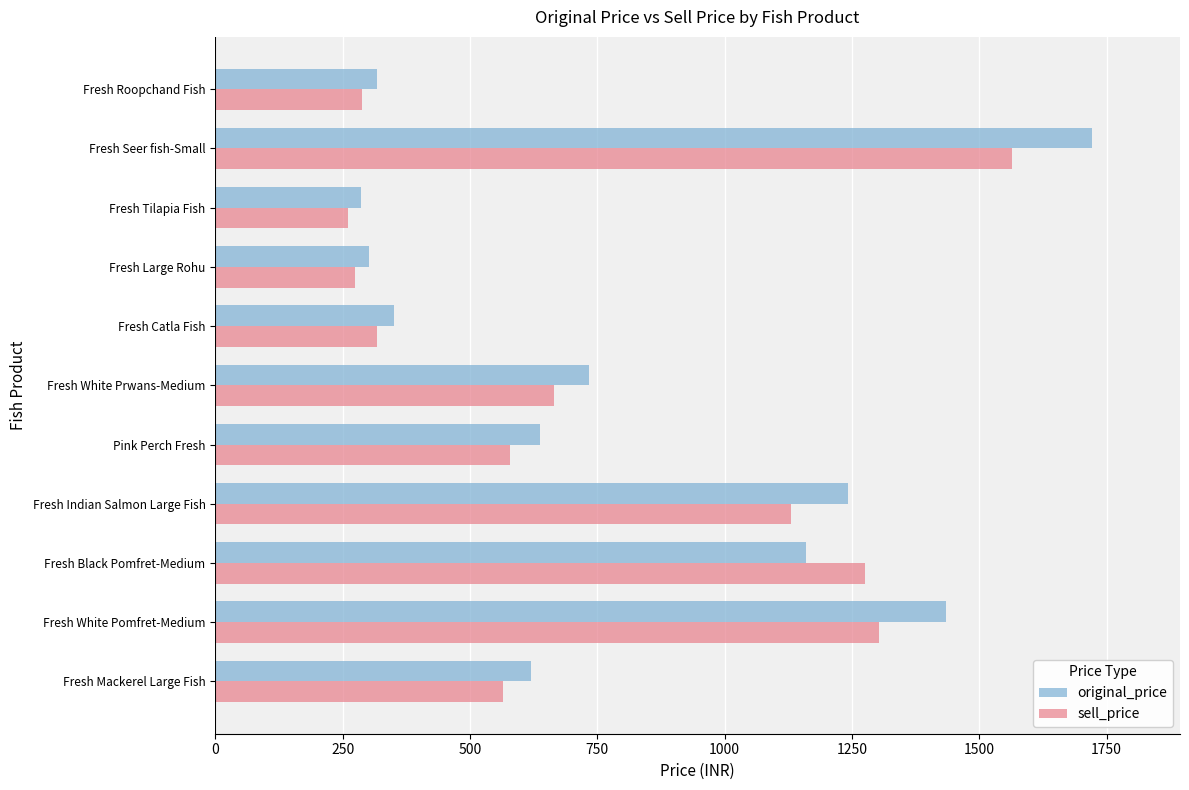

What is the smallest value displayed?

260